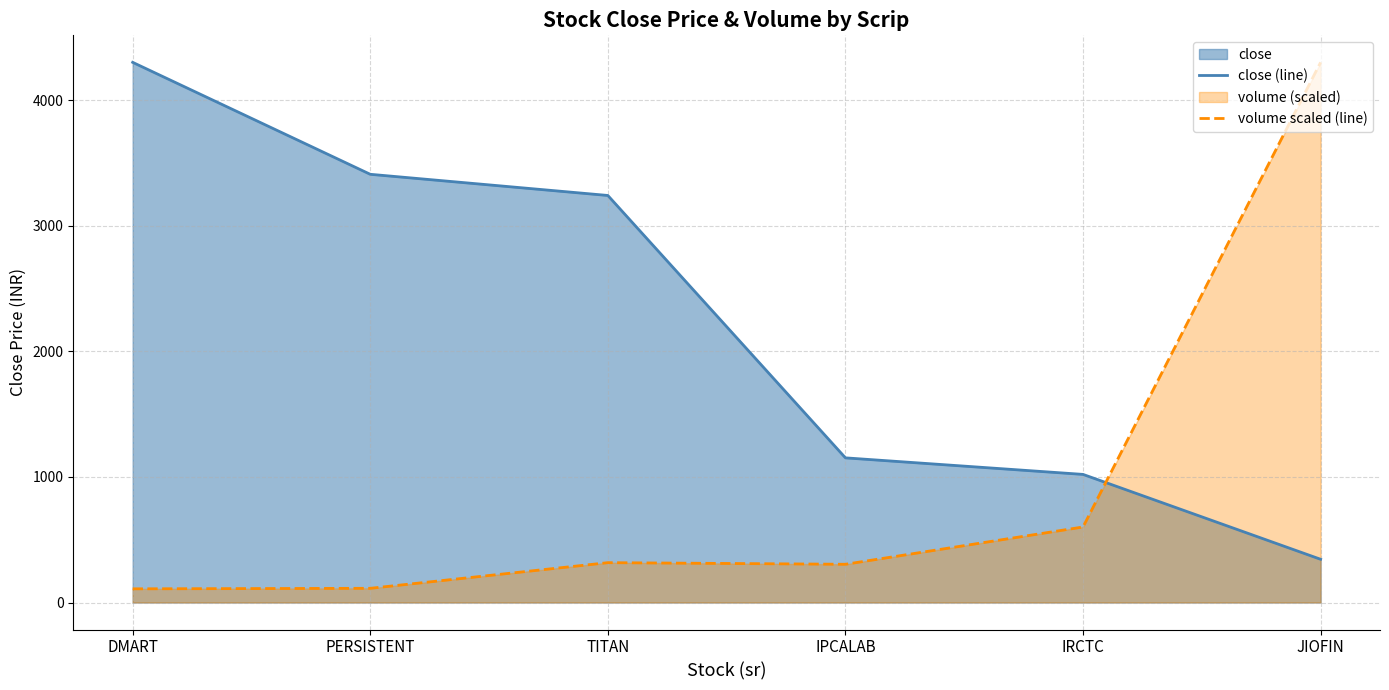

Between PERSISTENT and IPCALAB, which series saw the biggest shift?

close (line)